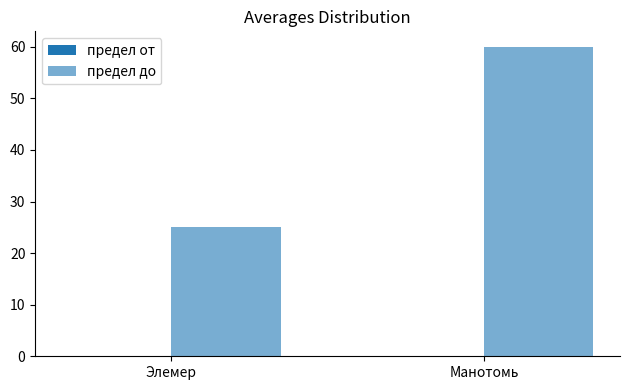

Does the chart contain any negative values?

No